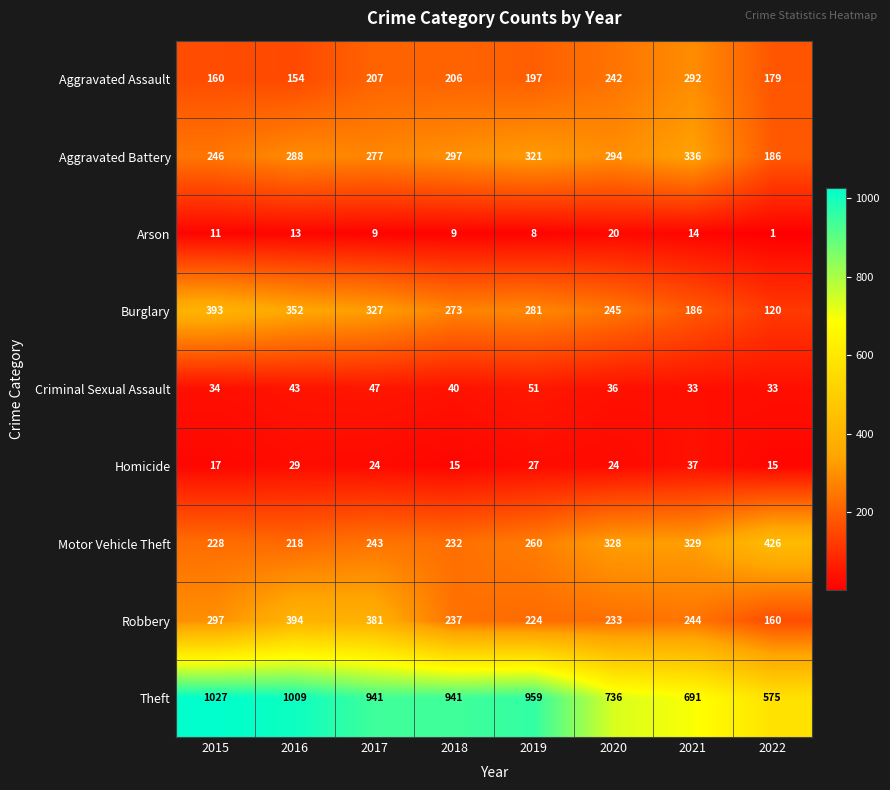

True or false: Motor Vehicle Theft has a value of 70 at 2019.

False